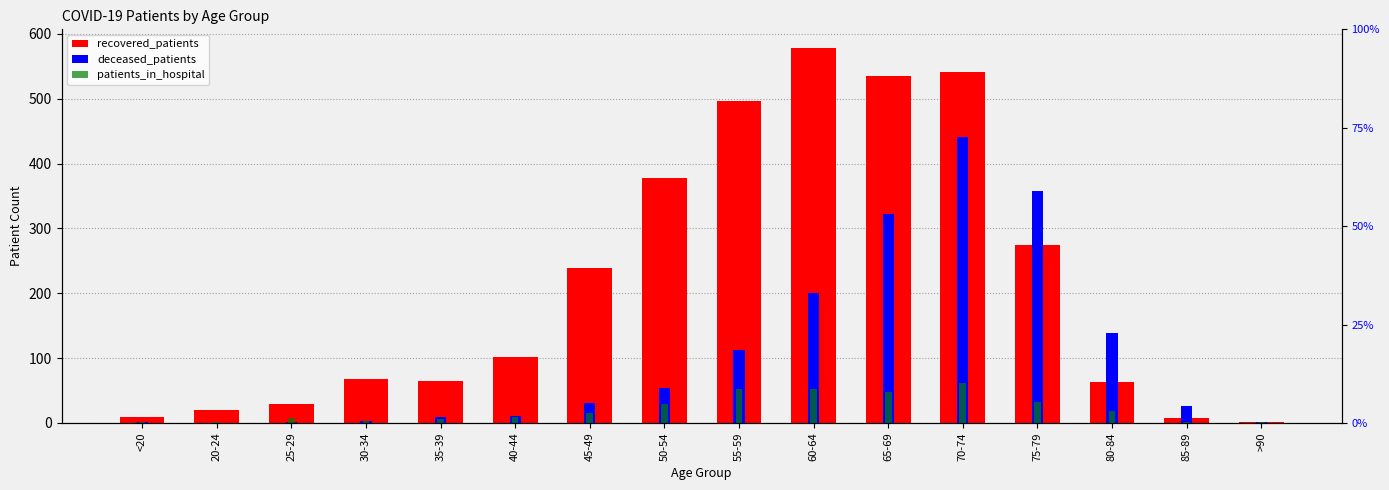

What is the difference between the maximum and minimum values in the deceased_patients series?

441